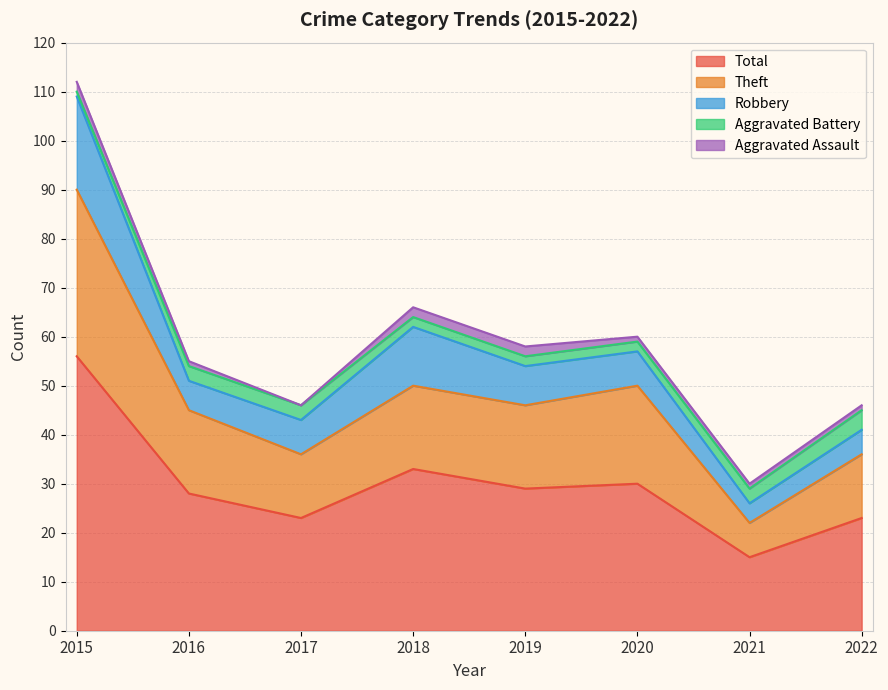

How many Theft values are between 13 and 20?

6